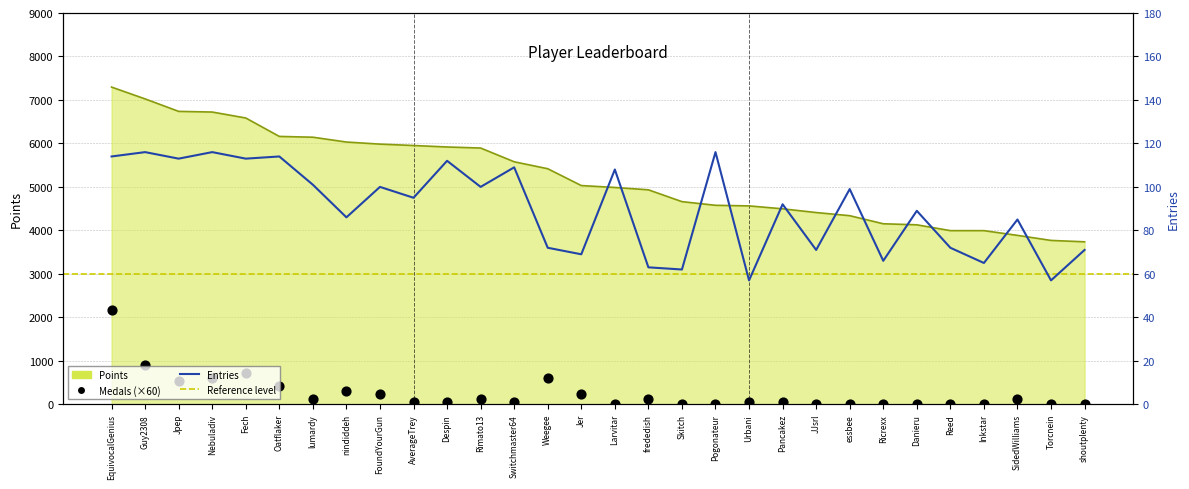

At which category is the sum across all series the highest?

EquivocalGenius